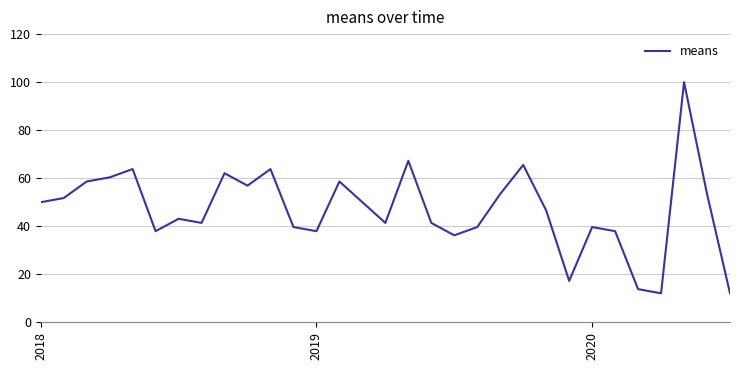

How many lines are shown in the chart?

1